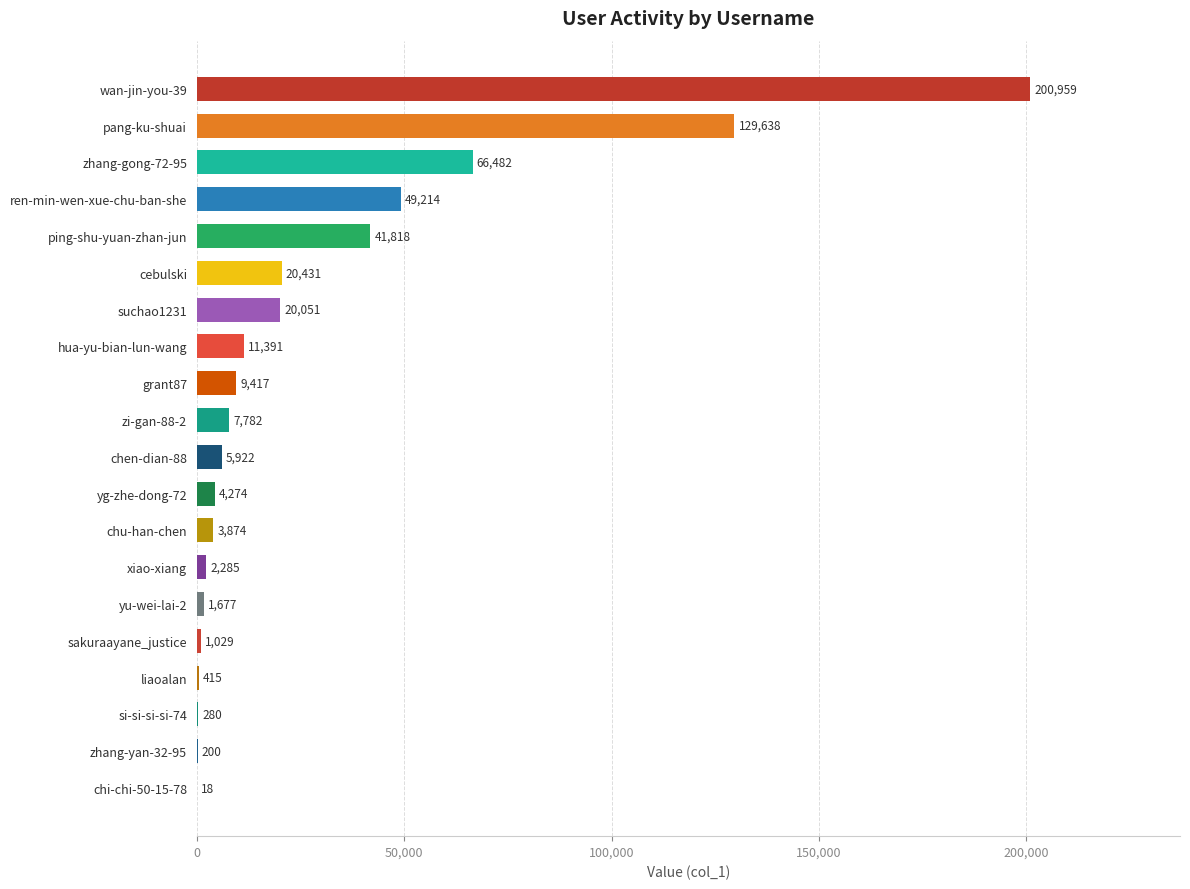

Reading bottom to top, what are all the values shown in this chart?

chi-chi-50-15-78=18	zhang-yan-32-95=200	si-si-si-si-74=280	liaoalan=415	sakuraayane_justice=1029	yu-wei-lai-2=1677	xiao-xiang=2285	chu-han-chen=3874	yg-zhe-dong-72=4274	chen-dian-88=5922	zi-gan-88-2=7782	grant87=9417	hua-yu-bian-lun-wang=11391	suchao1231=20051	cebulski=20431	ping-shu-yuan-zhan-jun=41818	ren-min-wen-xue-chu-ban-she=49214	zhang-gong-72-95=66482	pang-ku-shuai=129638	wan-jin-you-39=200959